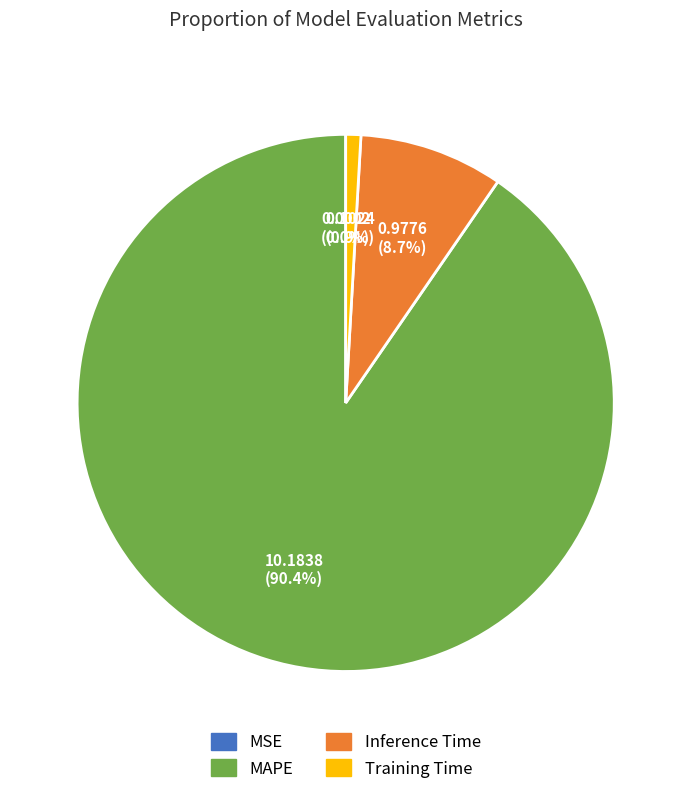

Is there a majority slice in this chart?

Yes